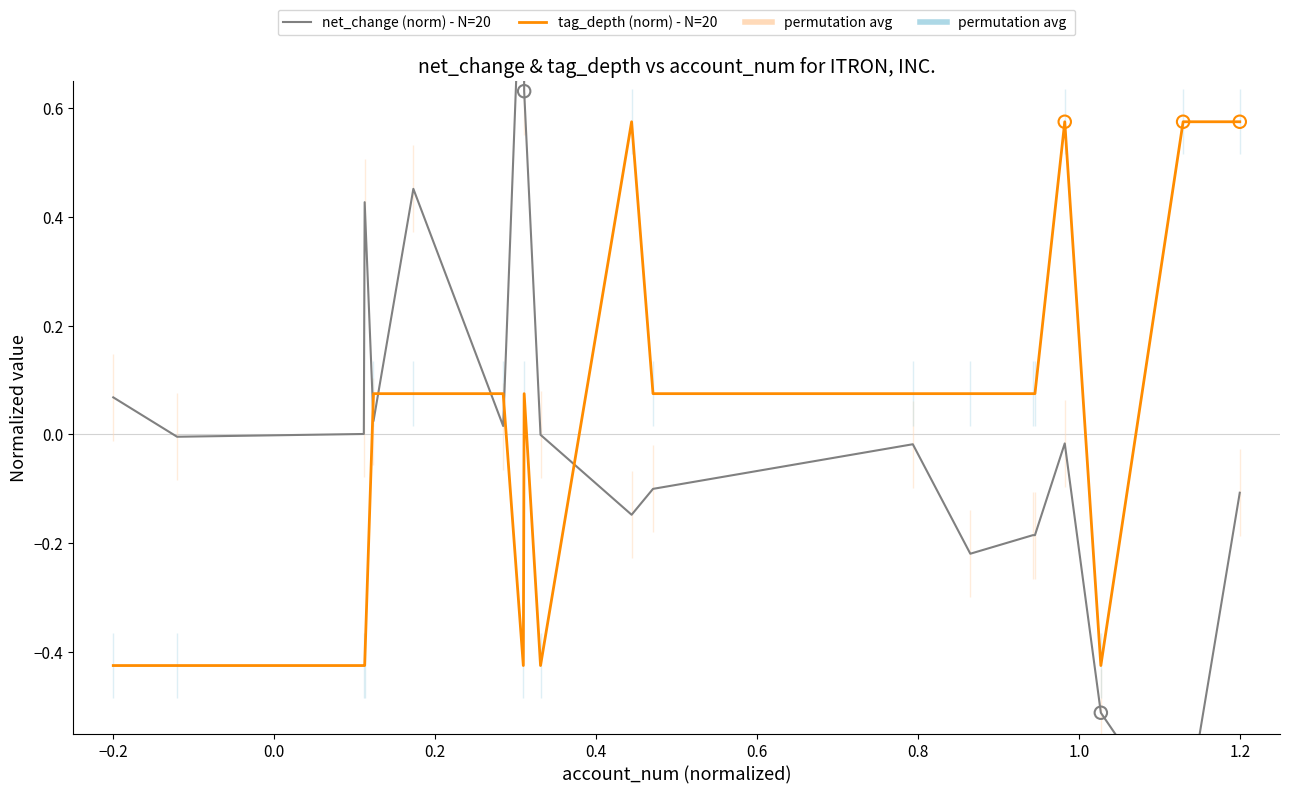

At how many categories does at least one series exceed 0?

17